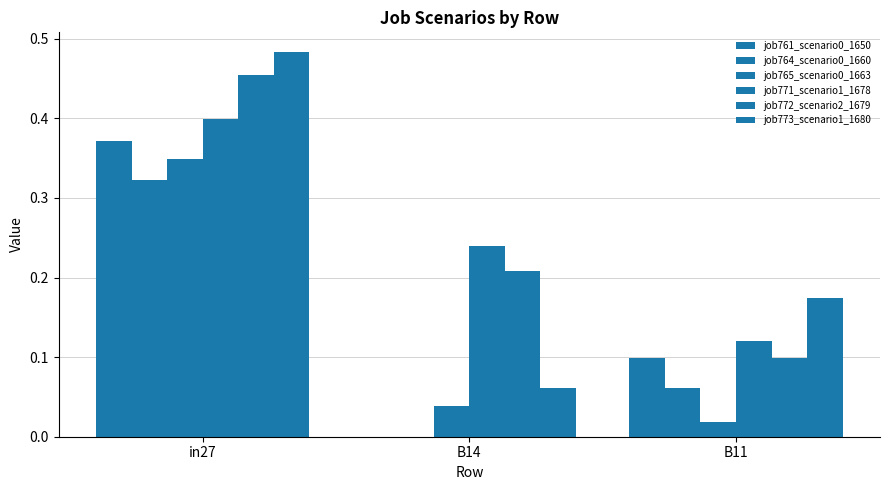

What is the difference between the highest and lowest values at B11?

0.2